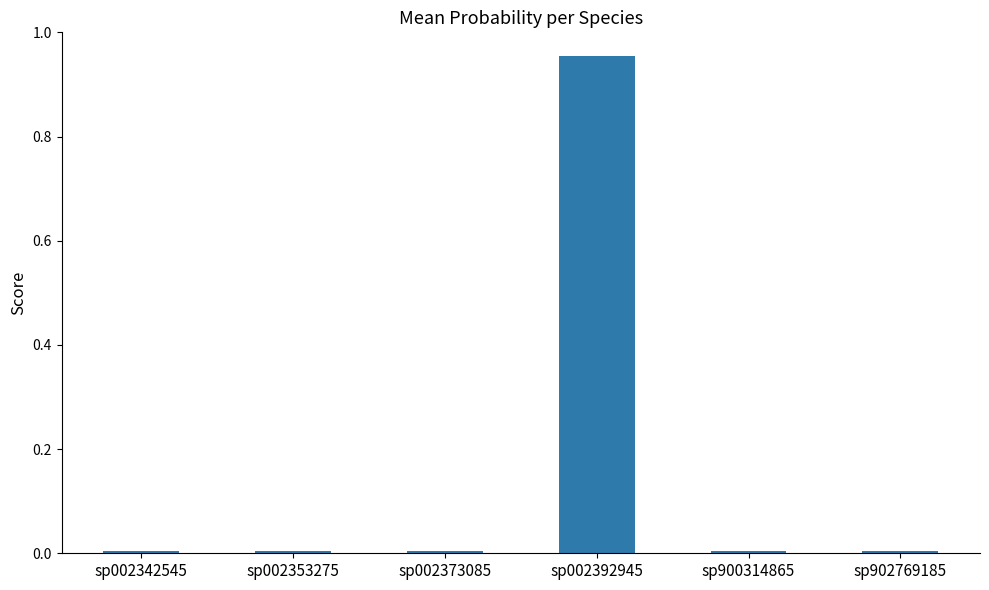

True or false: the data shows 0.0 at sp002373085.

True